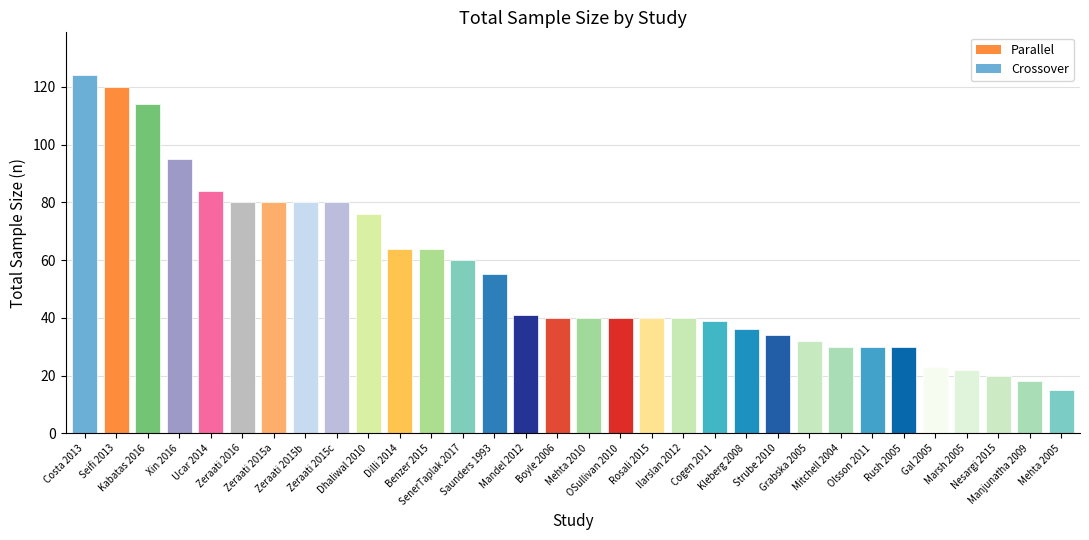

Read the value at Marsh 2005.

22